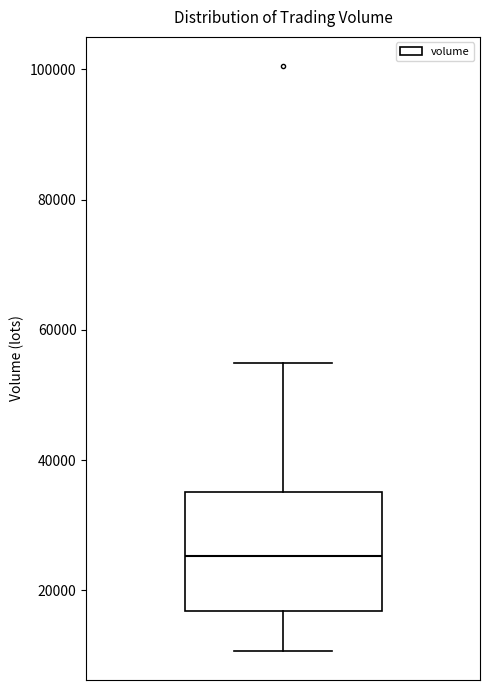

Read this box plot against the y-axis: the position of the median line, the range covered by the box, and the ends of both whiskers. The values are not printed on the chart, so give them approximately, as read against the axis.

median 26000, box 16000 to 36000, whiskers 10000 to 54000